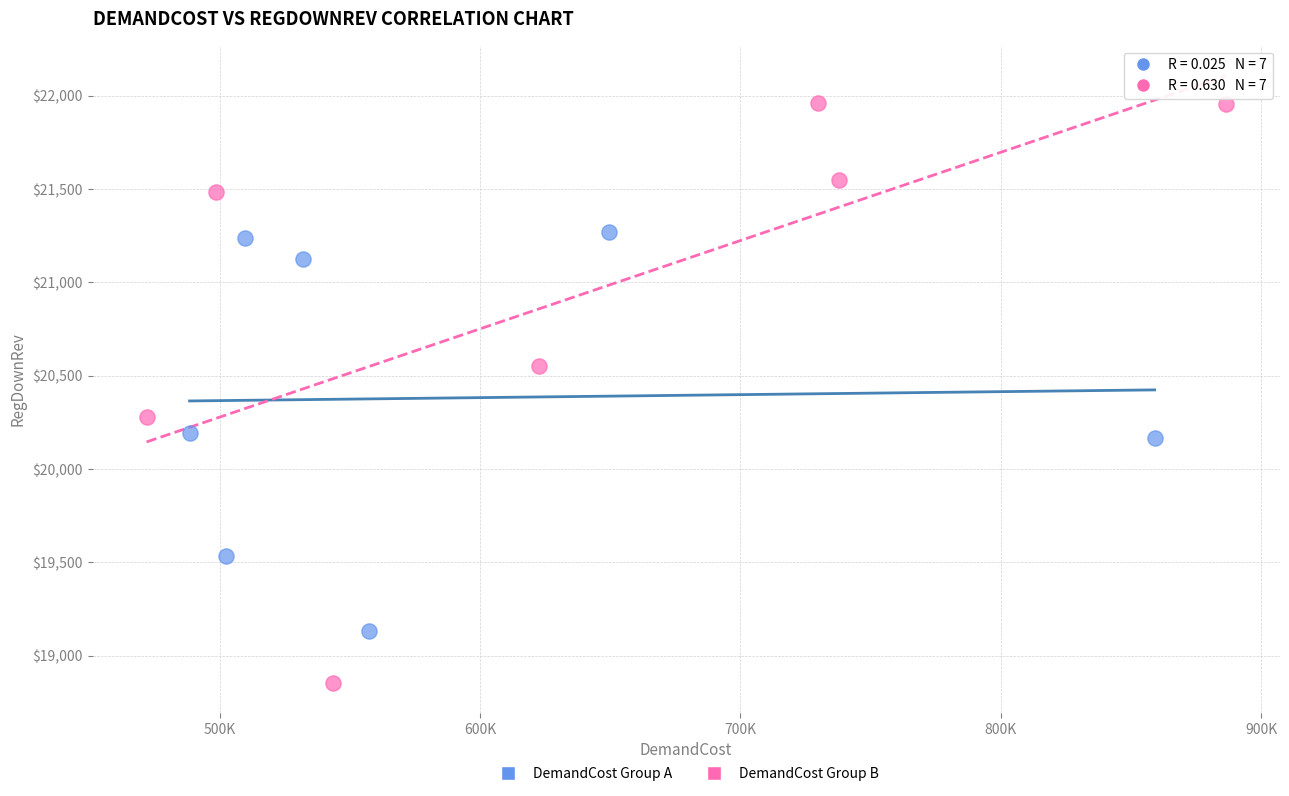

Which series contains the lowest Y value?

DemandCost Group B